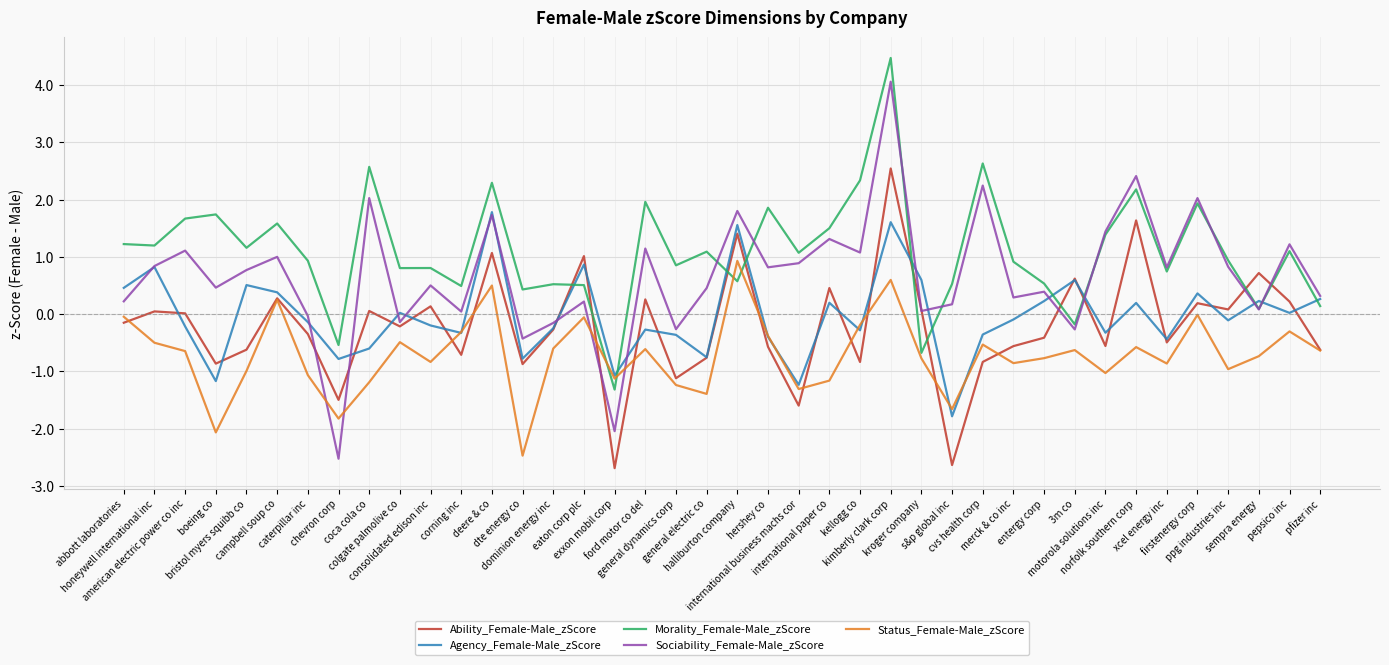

True or false: Morality_Female-Male_zScore and Ability_Female-Male_zScore intersect in this chart.

True